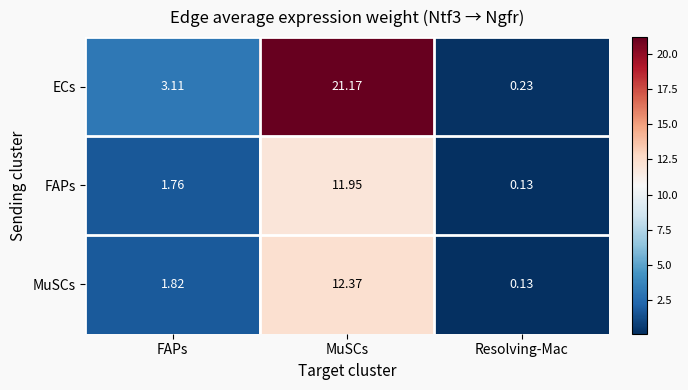

What is the total value across all series at Resolving-Mac?

0.5